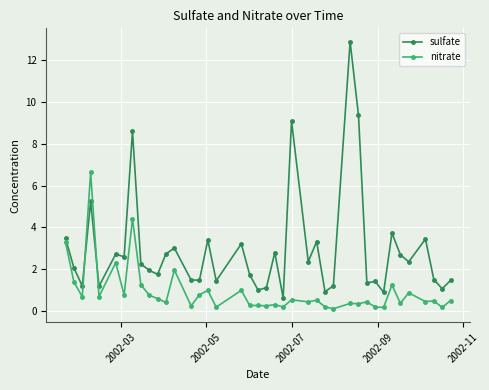

Which series has the largest total across all categories?

sulfate